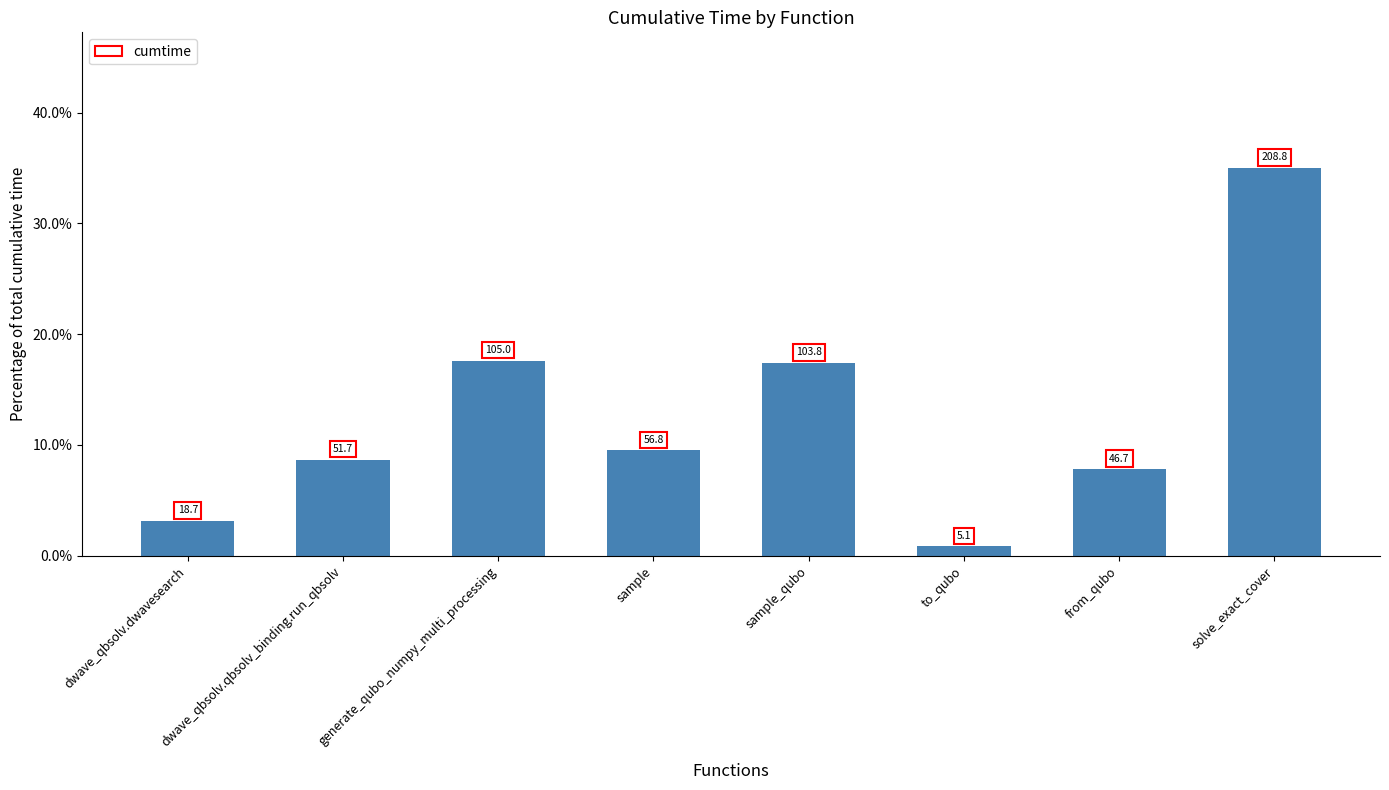

Does the chart contain any negative values?

No